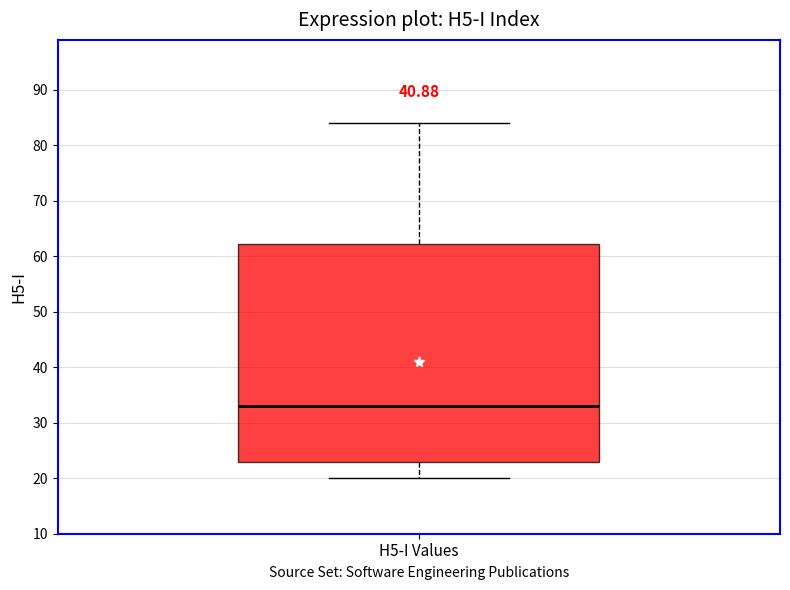

Transcribe this box plot: give where the median line is, the range the box spans, and where the two whiskers end, as read against the y-axis. The values are not printed on the chart, so give them approximately, as read against the axis.

median 33, box 23 to 62, whiskers 20 to 84